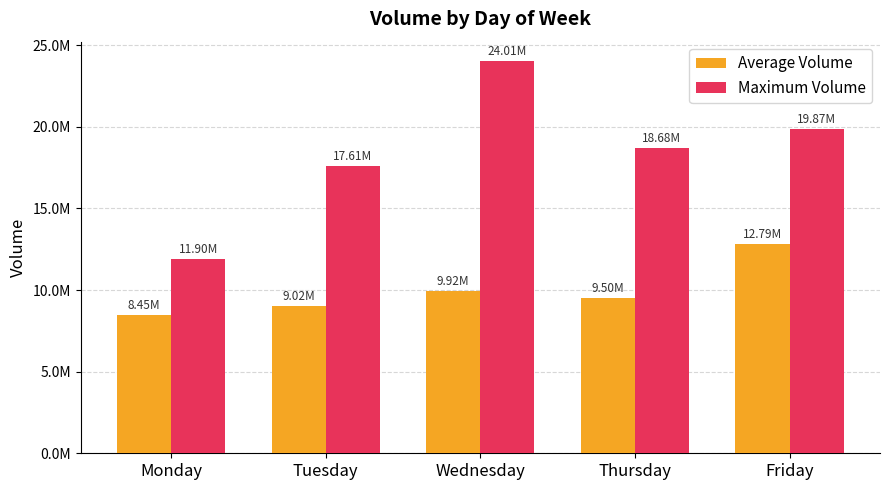

What is the difference between the maximum and minimum values in the Maximum Volume series?

12108085.0